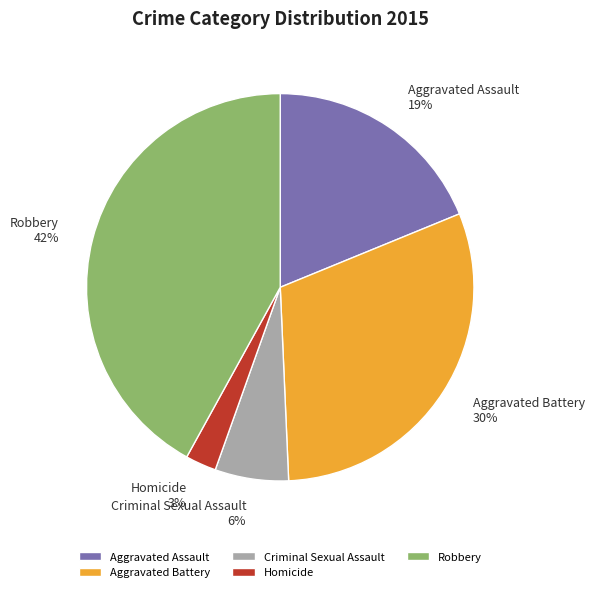

Between Criminal Sexual Assault and Aggravated Assault, which is larger?

Aggravated Assault